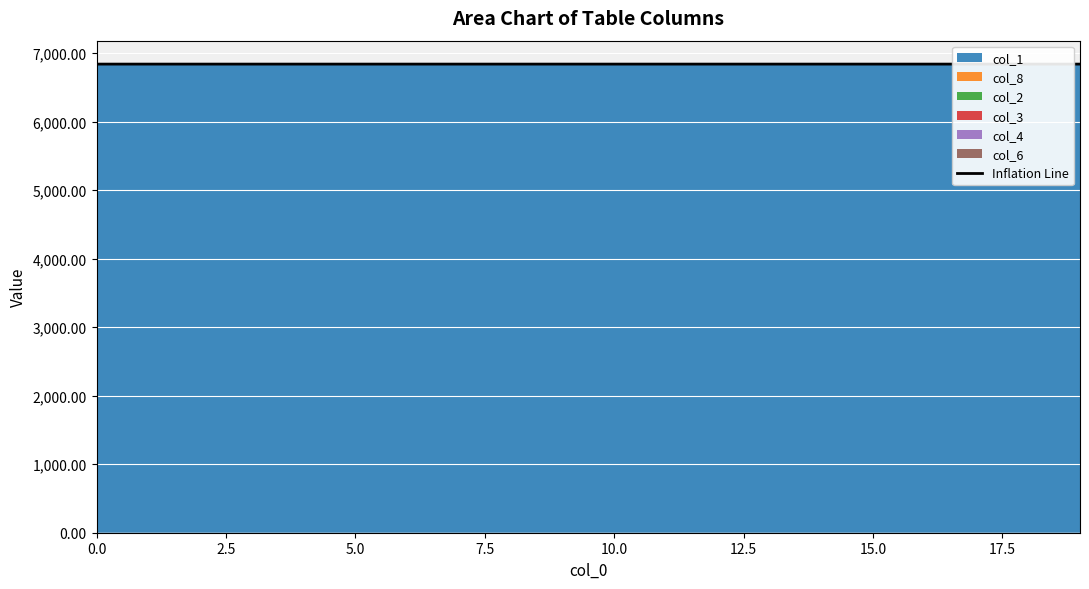

Is it true that the value at 13 is 3588.0?

False